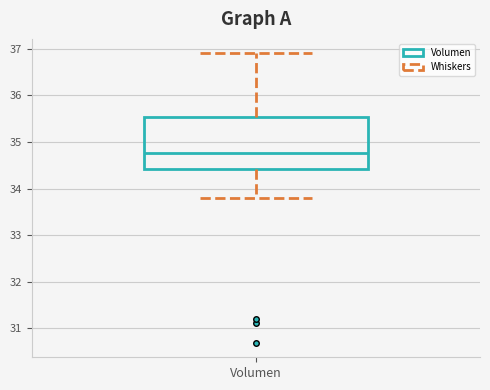

Transcribe this box plot: give where the median line is, the range the box spans, and where the two whiskers end, as read against the y-axis. The values are not printed on the chart, so give them approximately, as read against the axis.

median 34.8, box 34.4 to 35.5, whiskers 33.8 to 36.9